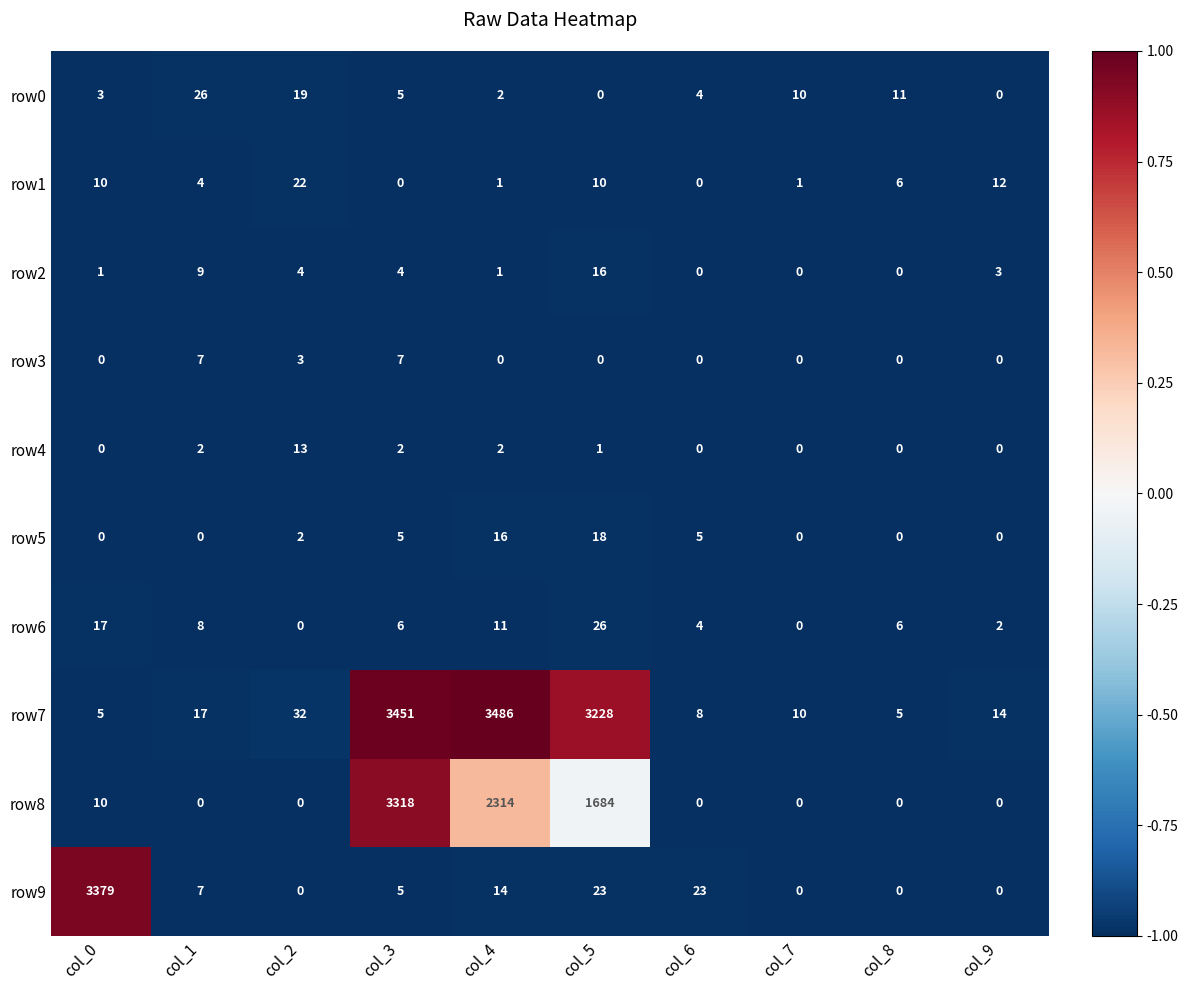

What is the difference between the maximum and second lowest values in the row2 series?

16